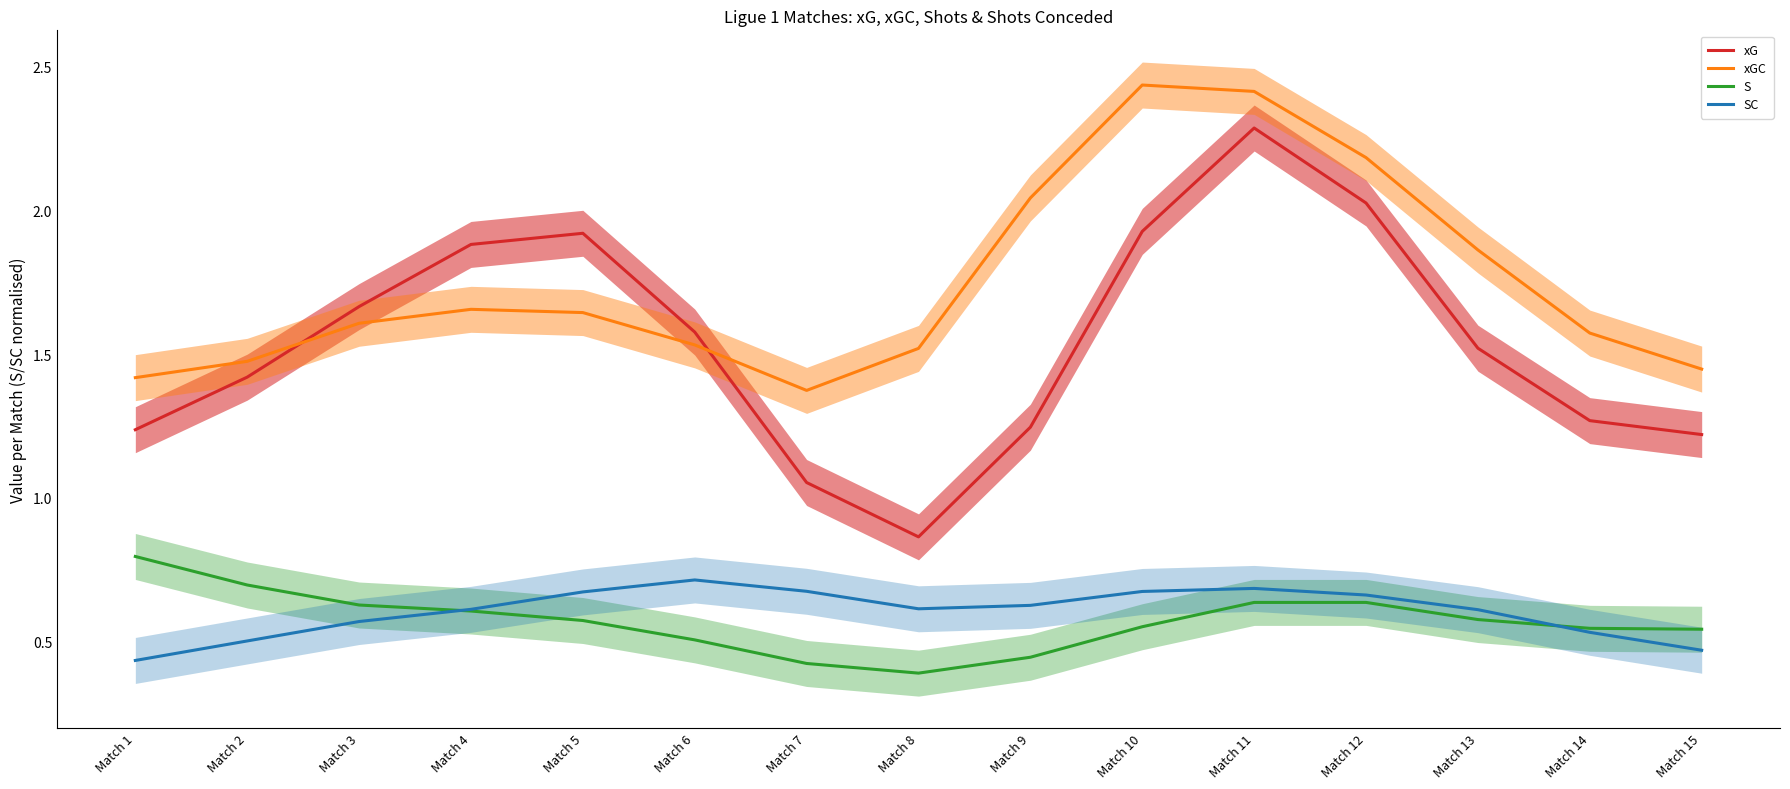

Which category has the highest value in the S series?

Match 1